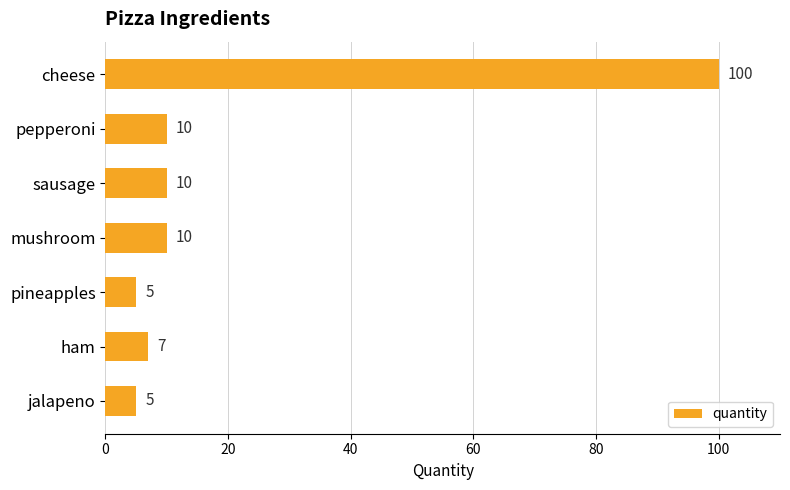

What is the smallest value displayed?

5